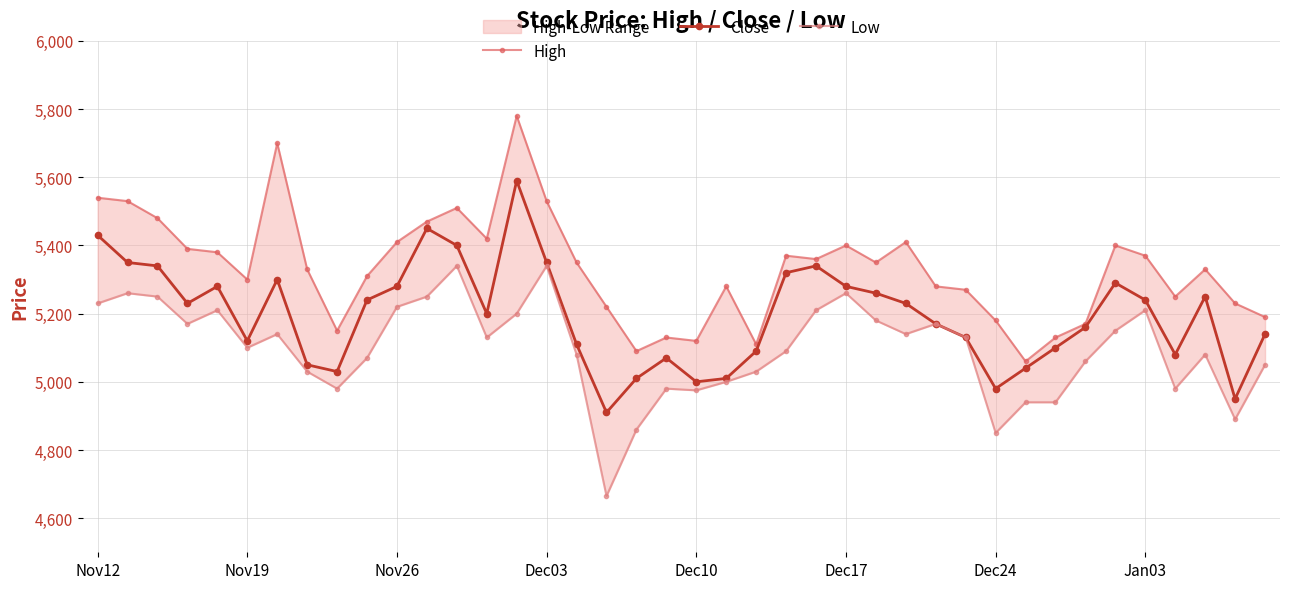

What is the difference between the highest and lowest values at 11?

220